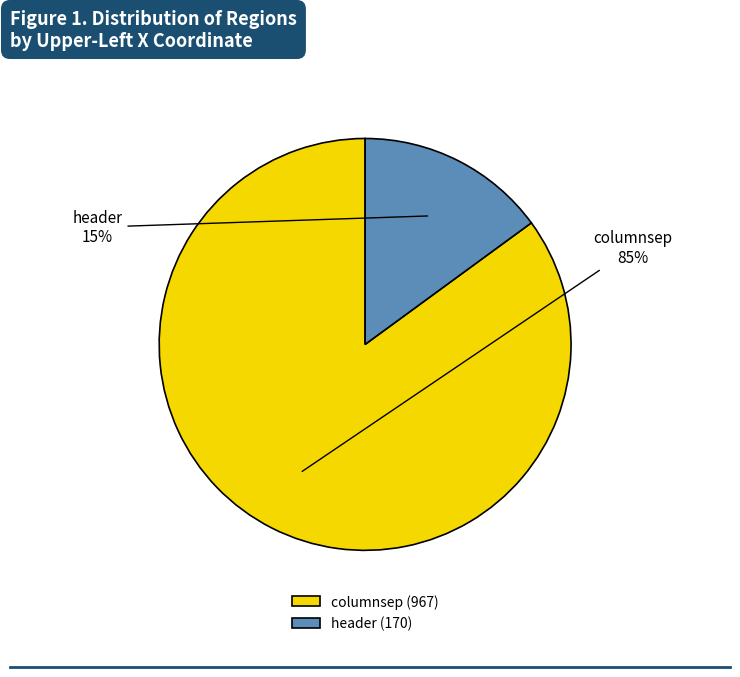

Which category accounts for the majority?

columnsep